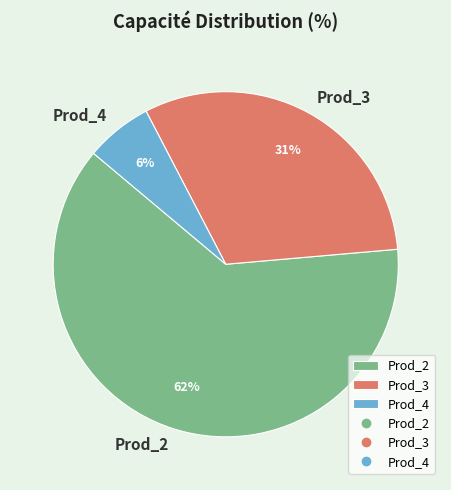

True or false: Prod_3 accounts for 31% of the total.

True